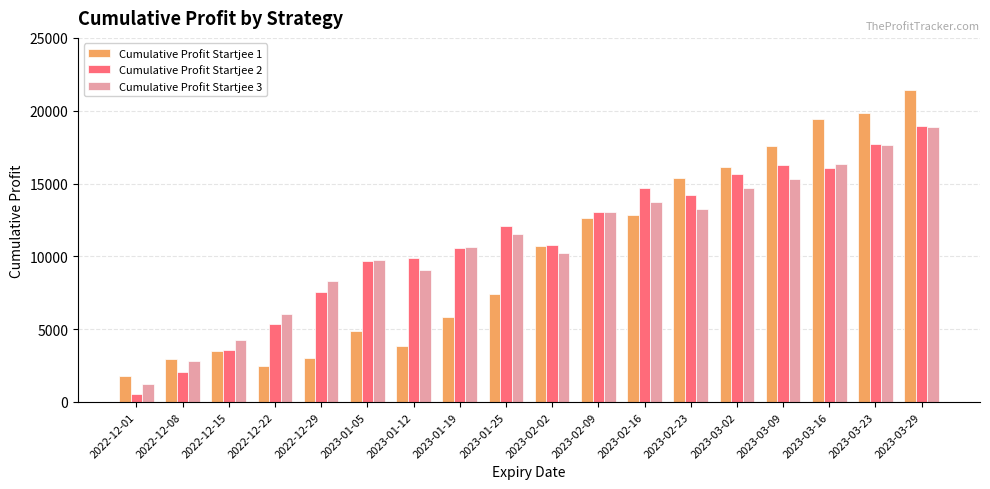

Where does the Cumulative Profit Startjee 2 series first go above 12117?

2023-01-25